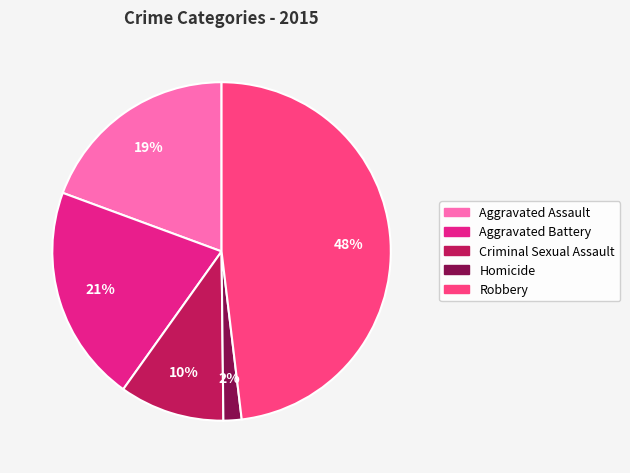

What percentage is the Criminal Sexual Assault slice, to the nearest percent?

10%